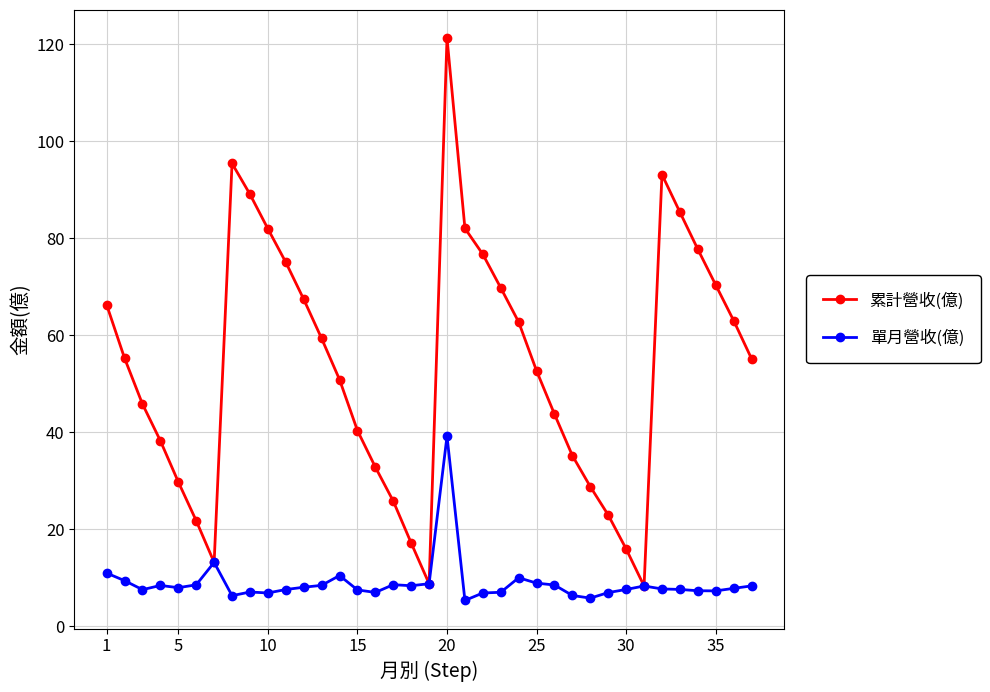

What is the value of the 累計營收(億) point at the 8th from the left?

95.4